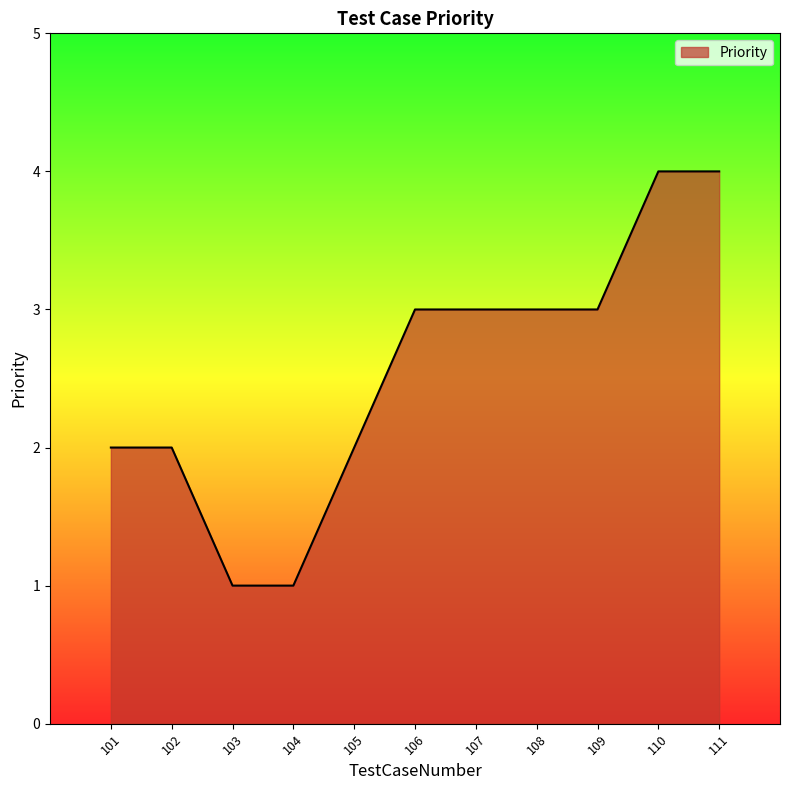

How many values are between 2 and 3?

7